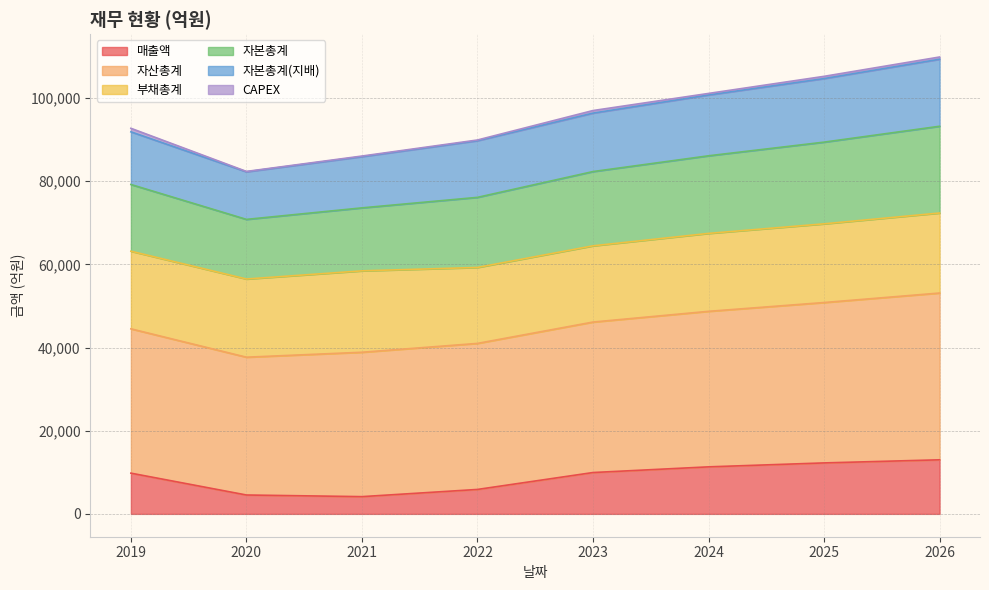

At how many categories does at least one series exceed 40689?

8